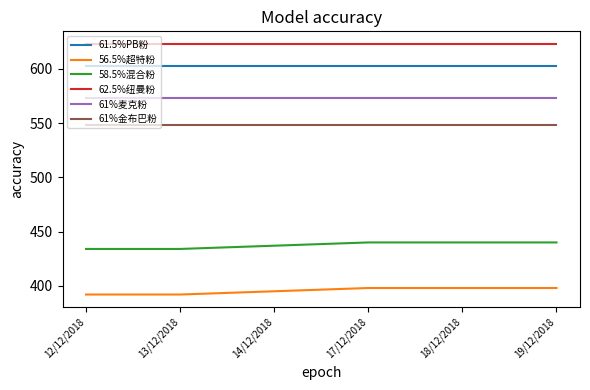

Rank the series by their maximum value, from highest to lowest.

62.5%纽曼粉, 61.5%PB粉, 61%麦克粉, 61%金布巴粉, 58.5%混合粉, 56.5%超特粉